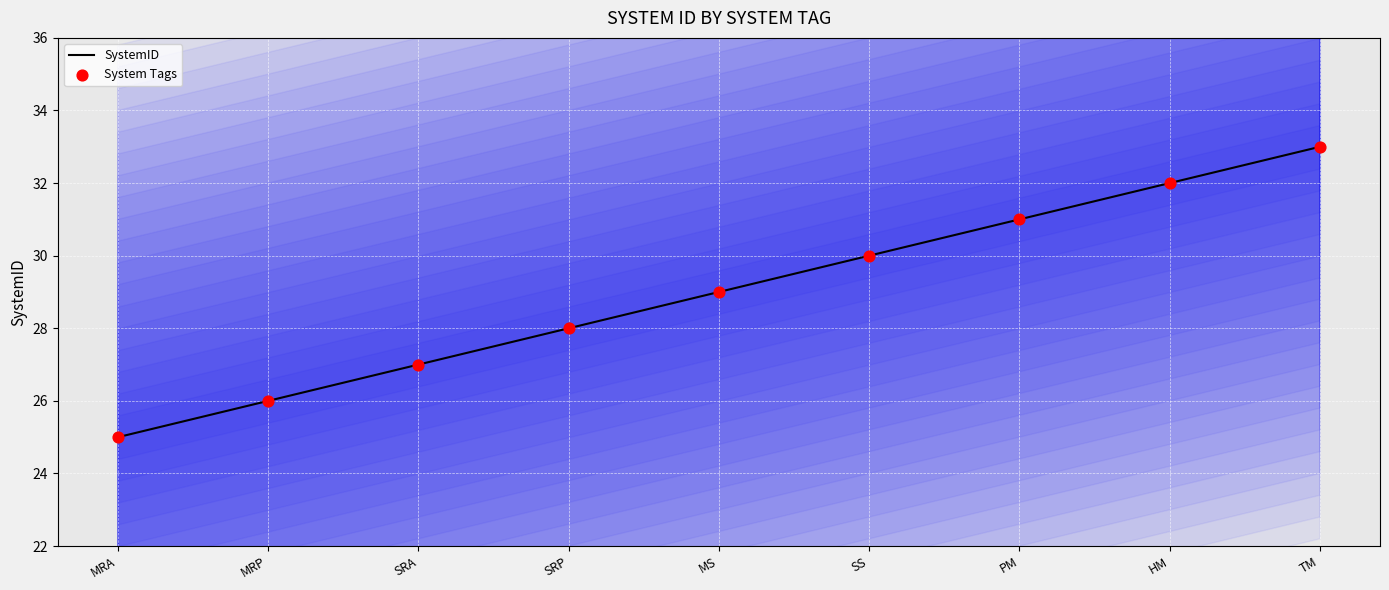

Is the value of SystemID at HM greater than the value of System Tags at HM?

No